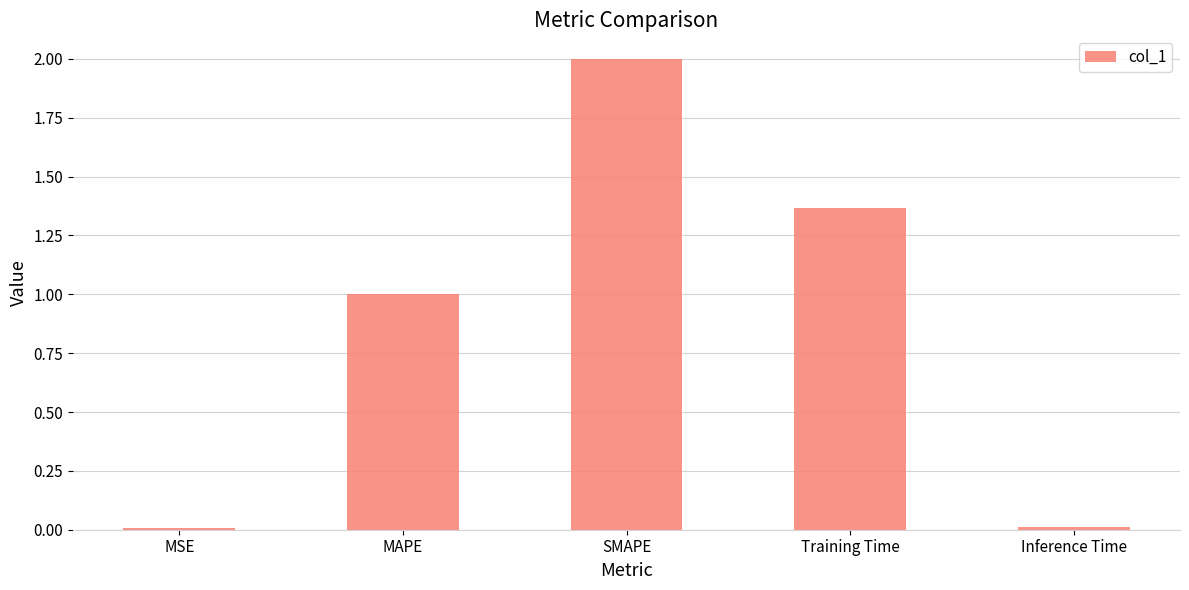

What position from the left is MSE?

1